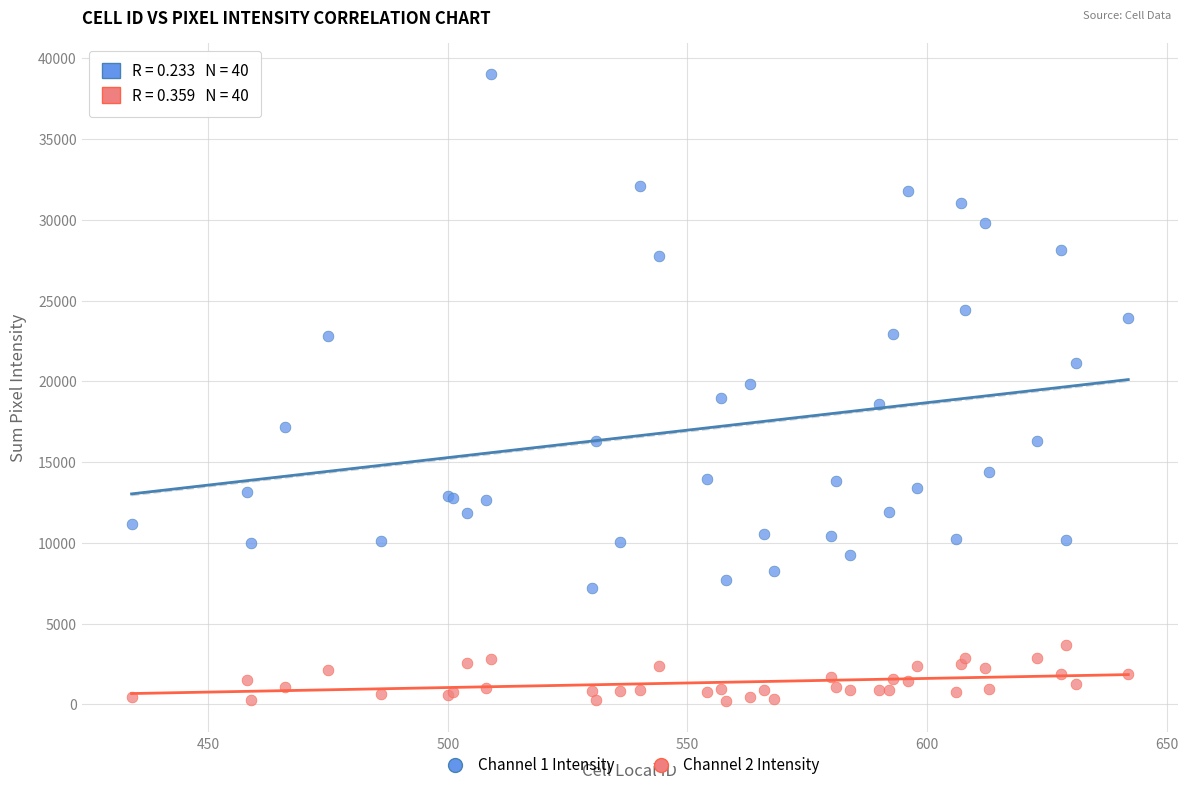

Which series has the largest Y range (max minus min)?

Channel 1 Intensity